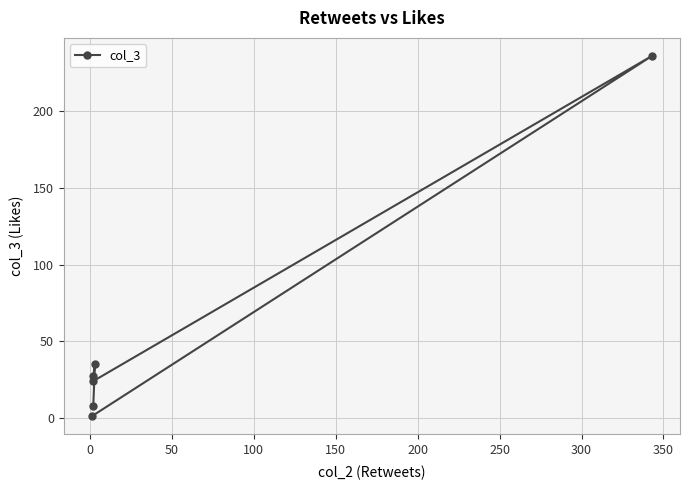

How many points are lower than both their immediate neighbors (excluding endpoints)?

1